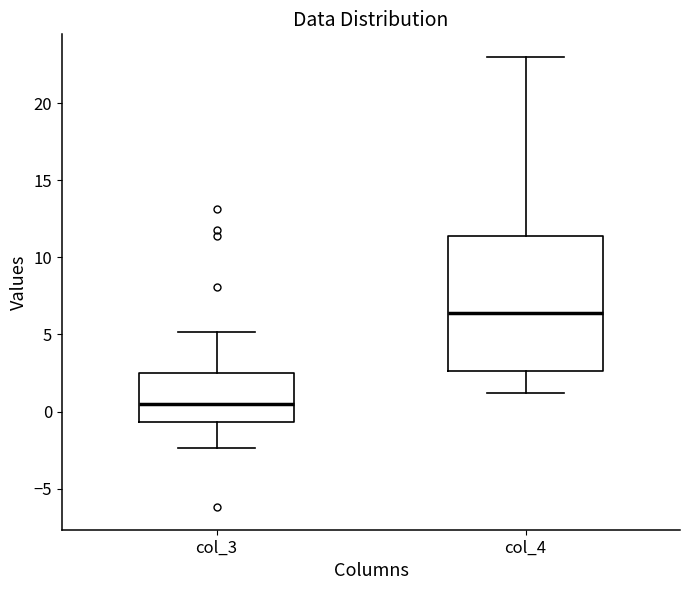

Which box's median line is the lowest?

col_3